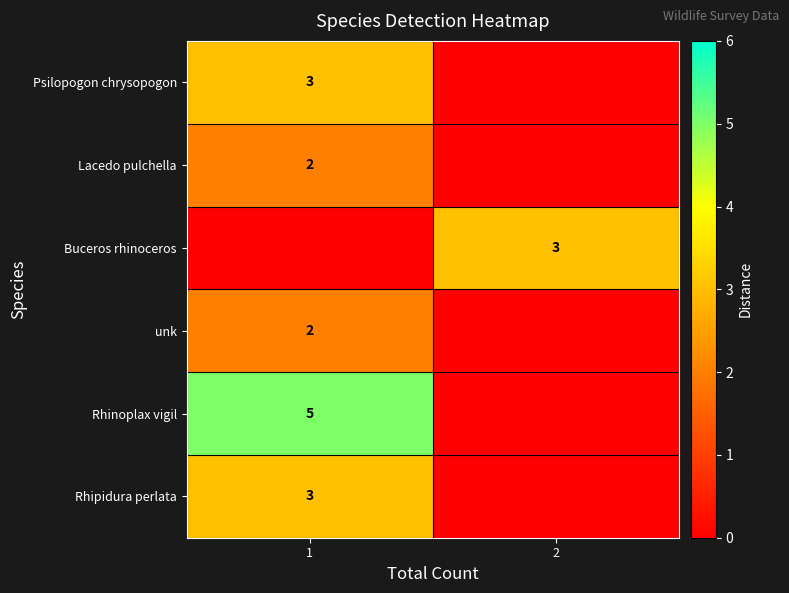

The Lacedo pulchella series shows 3 at 1. True or false?

False